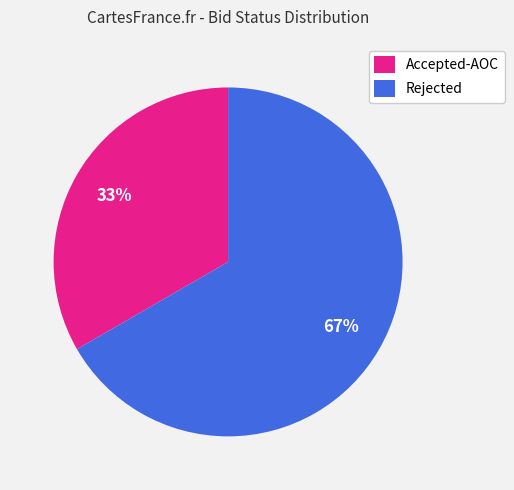

What percentage is the Accepted-AOC slice, to the nearest percent?

33%